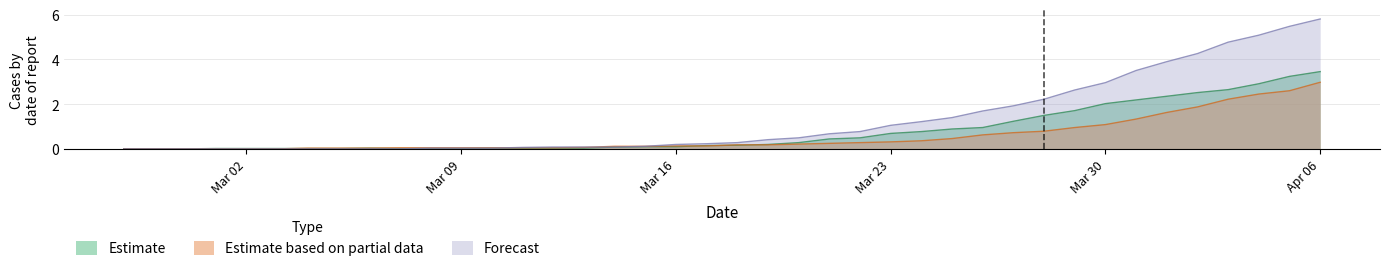

What is the sum of all Forecast values?

51.4